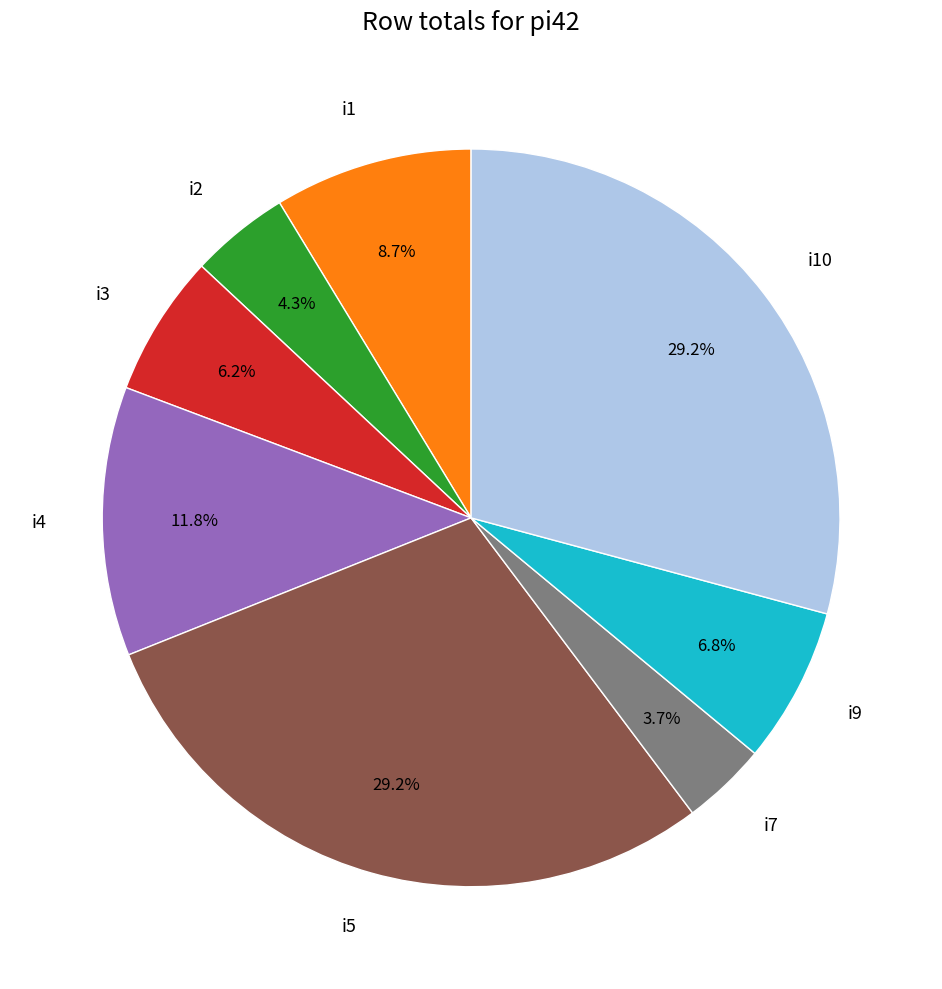

Is there a majority slice in this chart?

No